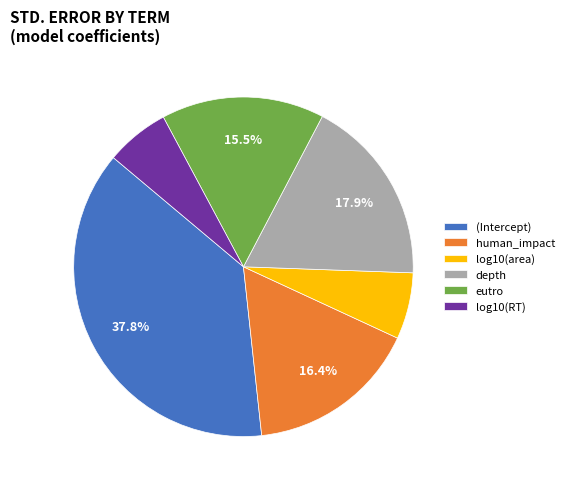

How many segments does this pie chart have?

6